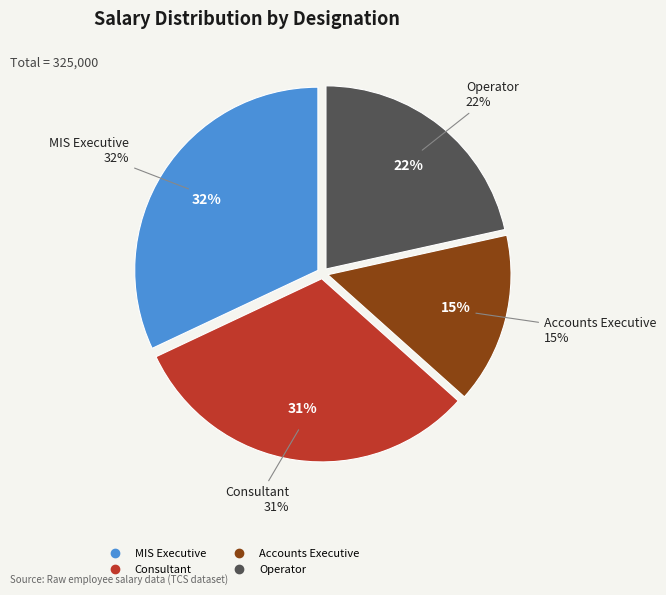

Combined, what portion of the pie is MIS Executive and Consultant?

63.4%